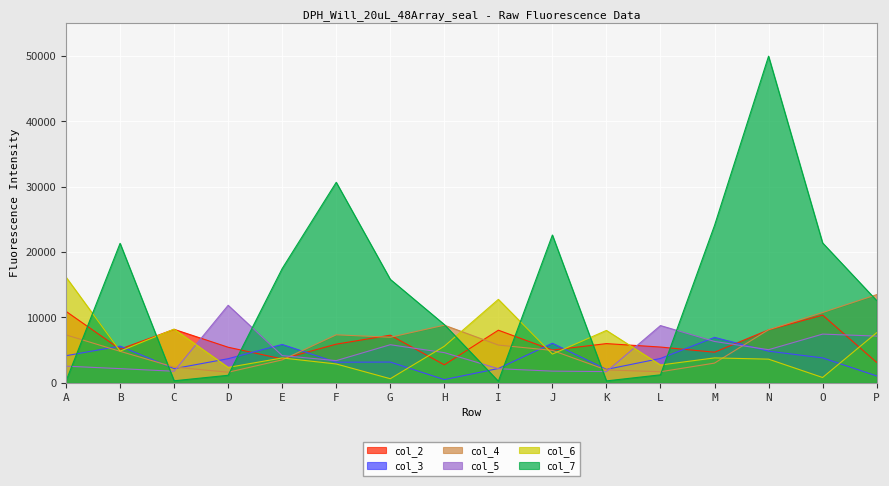

Reading left to right, extract all data points from this chart.

col_2: 10926	5145	8178	5440	3644	5910	7283	2749	8049	5003	5995	5469	4676	8090	10362	3121
col_3: 4143	5609	2162	3687	5866	3145	3174	487	2183	6052	2047	3721	6945	4840	3807	1051
col_4: 7326	4818	2397	1614	3502	7342	6969	8816	5772	4953	1966	1688	3012	8115	10750	13488
col_5: 2545	2165	1766	11859	4160	3389	5826	4616	2155	1783	1712	8755	6325	5064	7450	7145
col_6: 16170	4841	8212	2352	3800	2879	622	5589	12765	4392	8013	2719	3809	3616	810	7662
col_7: 280	21345	306	1147	17482	30681	15831	8911	238	22616	288	1217	24076	49980	21410	12589